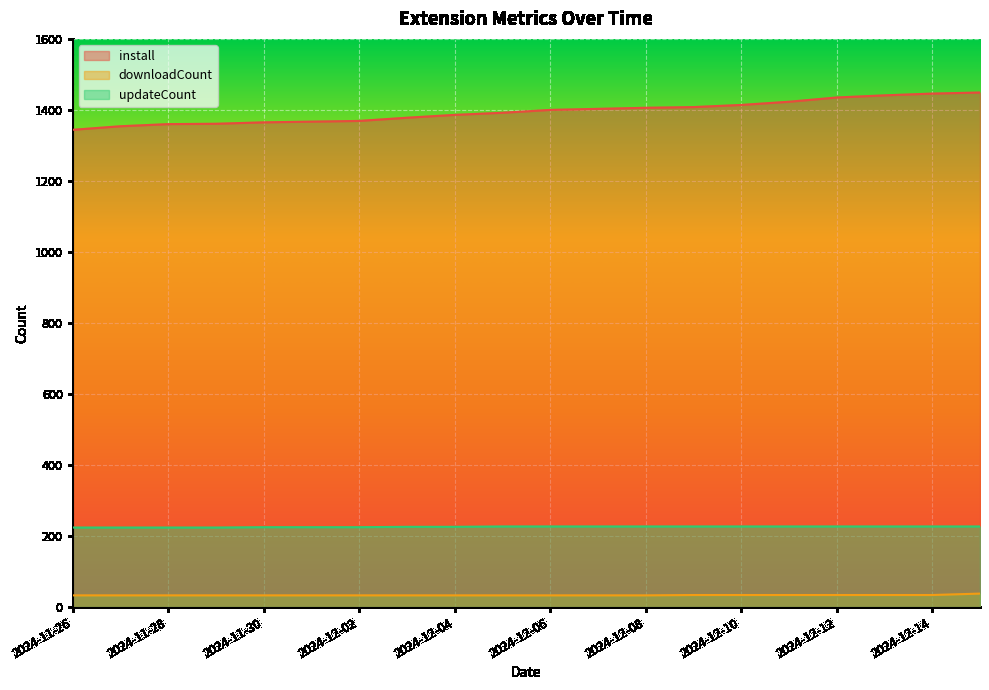

Between 2024-12-09 and 2024-12-11, which series saw the biggest shift?

install